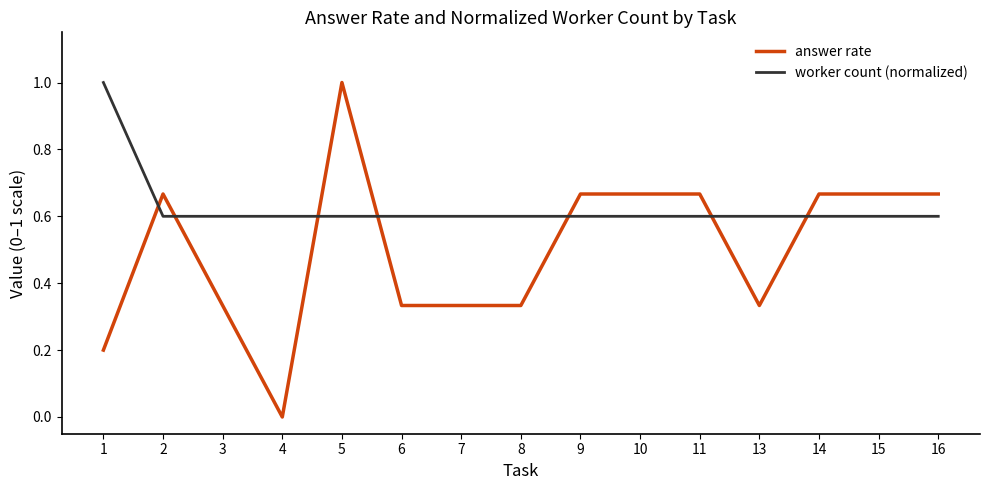

Is the value of worker count (normalized) at 8 greater than the value of answer rate at 13?

Yes